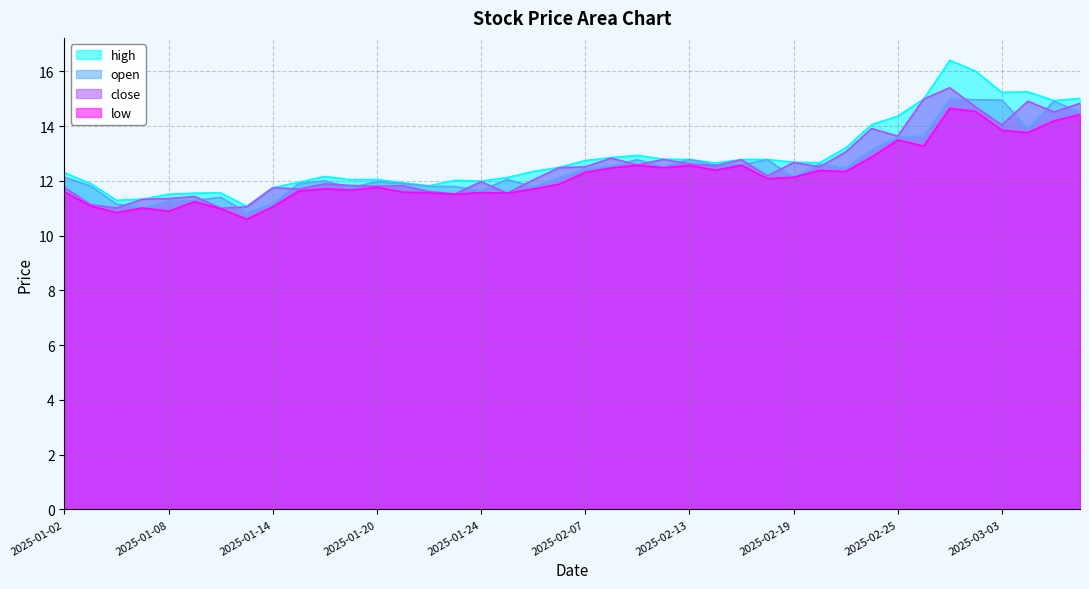

True or false: close and low intersect in this chart.

False